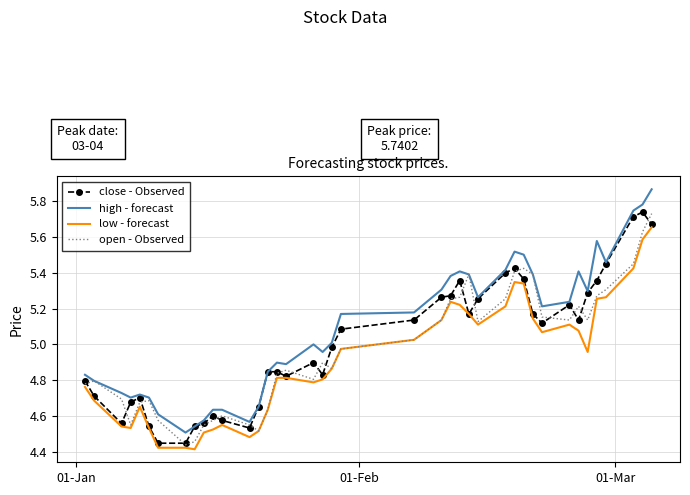

Which series has the largest range (max minus min)?

high - forecast